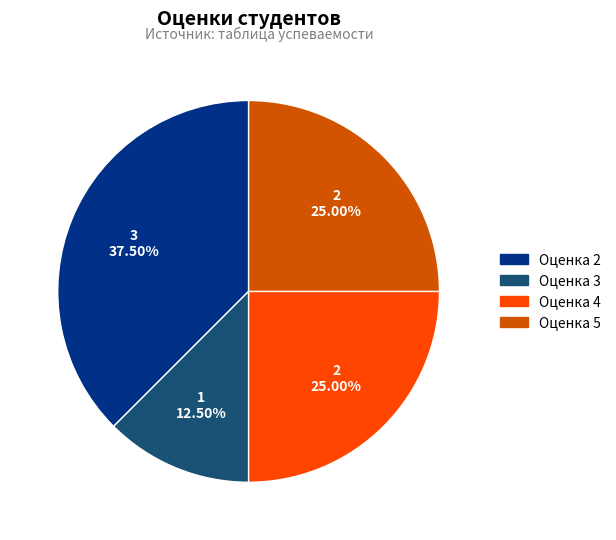

Count the number of slices in the pie.

4